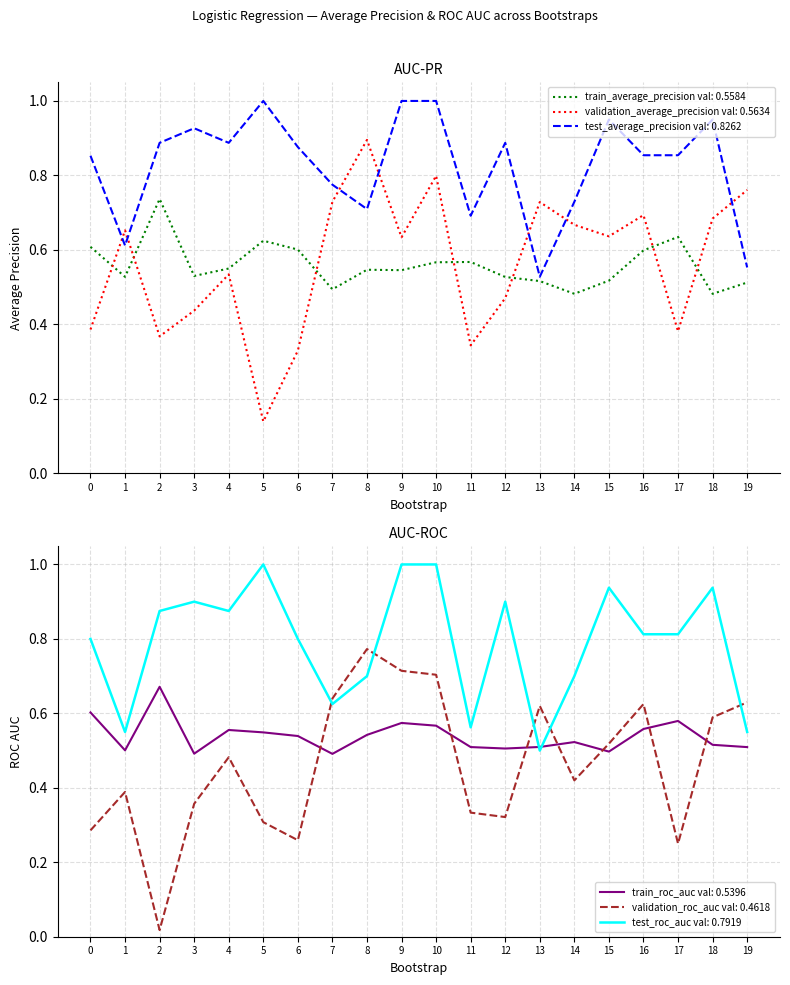

After their last crossing, which series has the higher values: test_average_precision or test_roc_auc?

test_average_precision